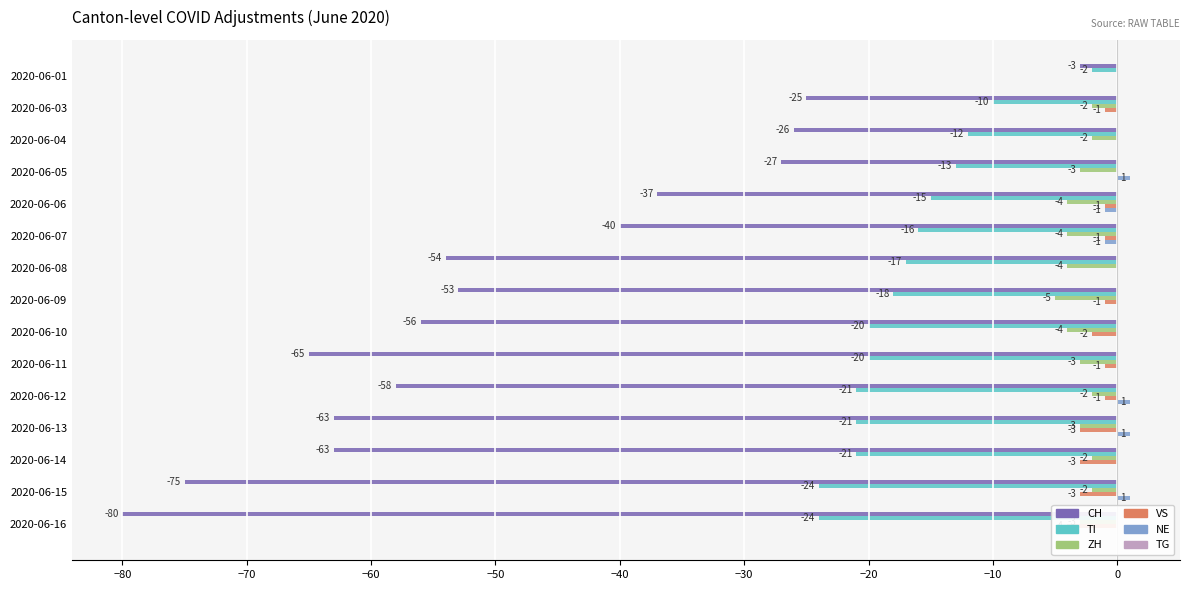

What is the difference between the maximum and minimum values in the CH series?

77.0